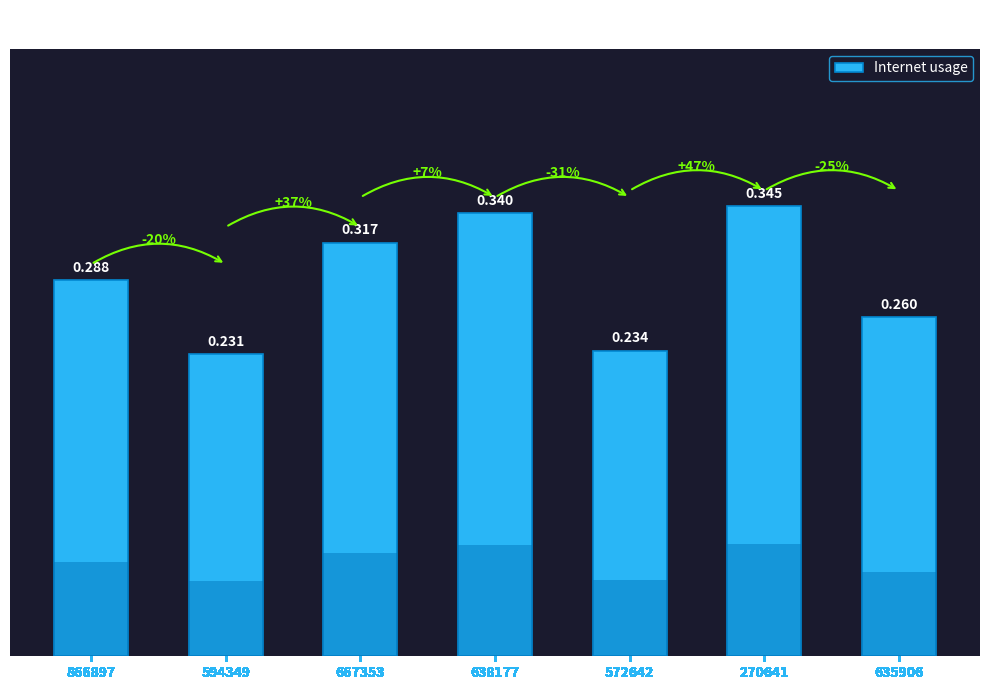

Reading left to right, extract all data points from this chart.

866897=0.3	594349=0.2	667353=0.3	638177=0.3	572642=0.2	270641=0.3	635906=0.3